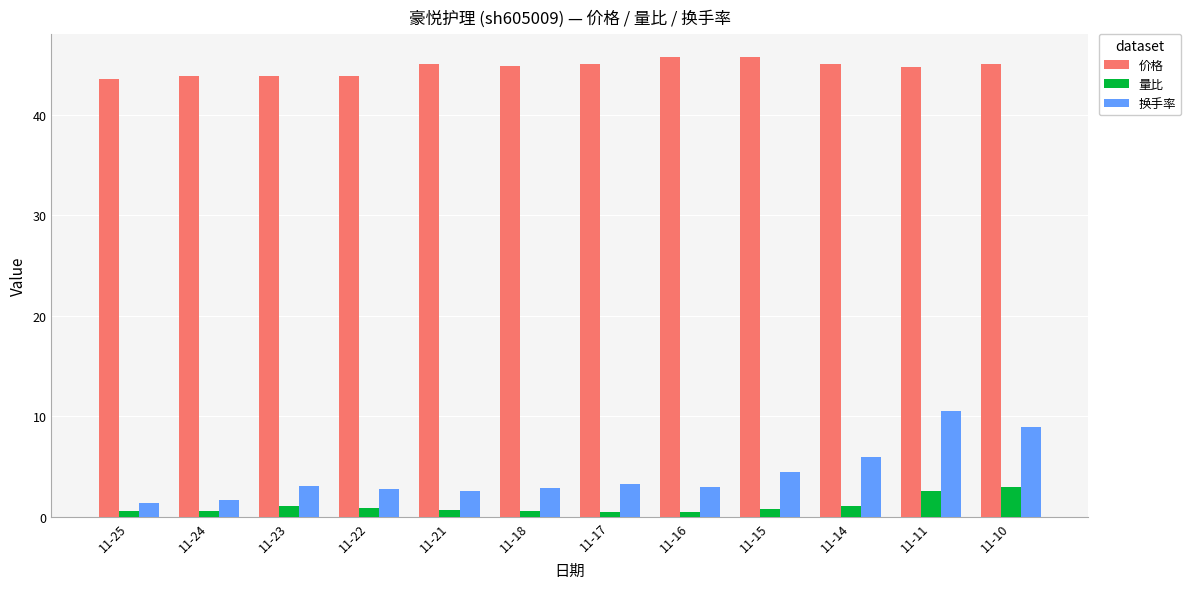

Is it true that 价格 equals 68.8 at 11-18?

False